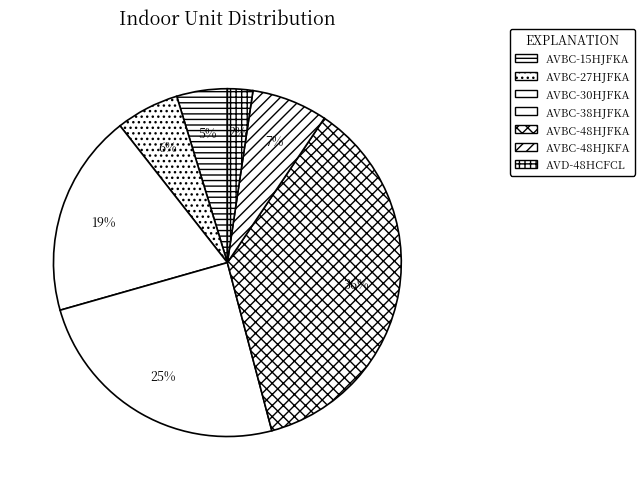

Does AVBC-38HJFKA account for over 50% of the chart?

No